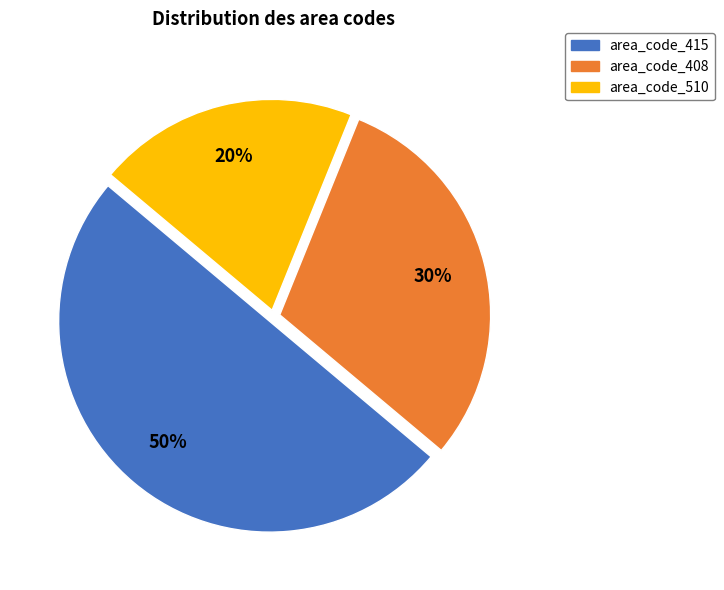

Which category has the smallest portion of the pie?

area_code_510